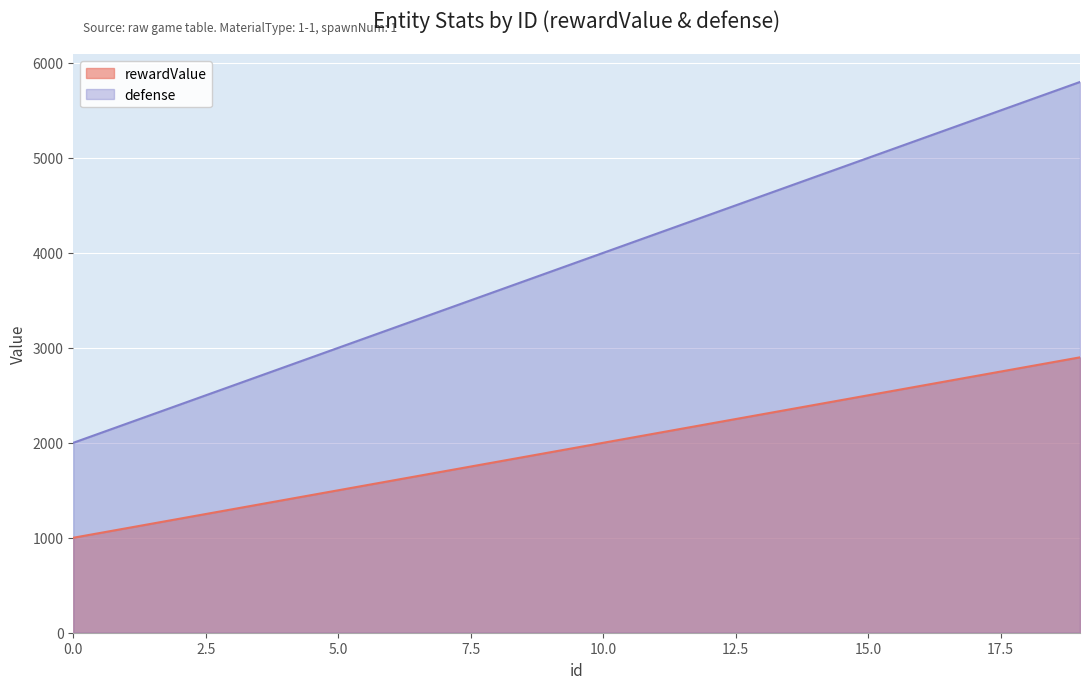

True or false: rewardValue has more than 2 interior local peaks.

False